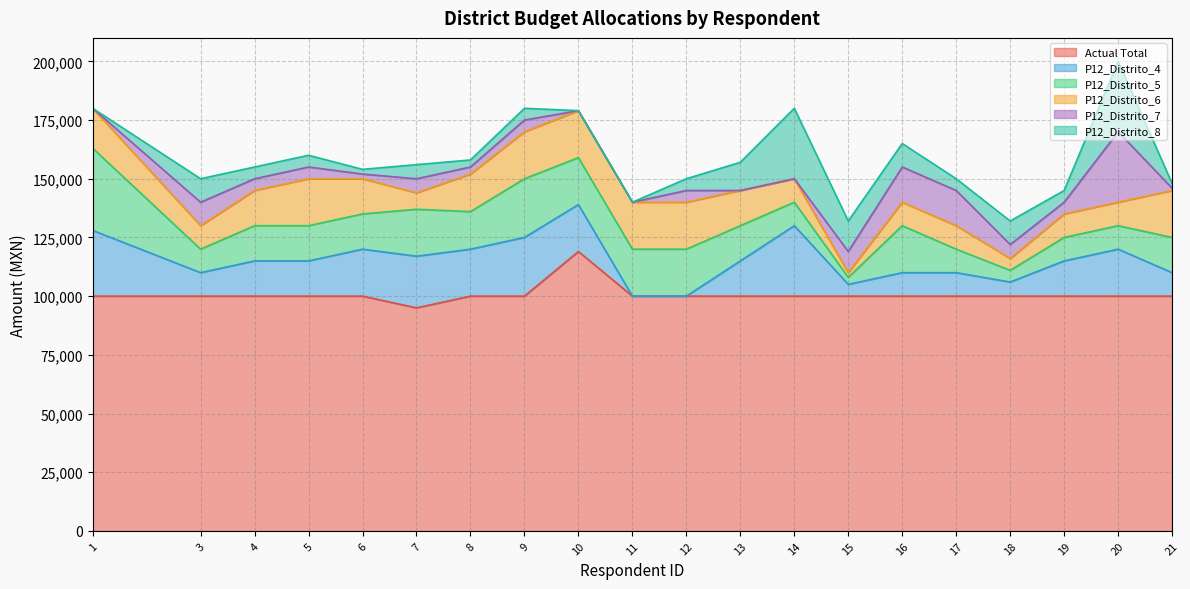

Reading left to right, what are all the values shown in this chart?

Actual Total: 1=100000	3=100000	4=100000	5=100000	6=100000	7=95000	8=100000	9=100000	10=119000	11=100000	12=100000	13=100000	14=100000	15=100000	16=100000	17=100000	18=100000	19=100000	20=100000	21=100000
P12_Distrito_4: 1=28000	3=10000	4=15000	5=15000	6=20000	7=22000	8=20000	9=25000	10=20000	11=0	12=0	13=15000	14=30000	15=5000	16=10000	17=10000	18=6000	19=15000	20=20000	21=10000
P12_Distrito_5: 1=35000	3=10000	4=15000	5=15000	6=15000	7=20000	8=16000	9=25000	10=20000	11=20000	12=20000	13=15000	14=10000	15=3000	16=20000	17=10000	18=5000	19=10000	20=10000	21=15000
P12_Distrito_6: 1=17000	3=10000	4=15000	5=20000	6=15000	7=7000	8=16000	9=20000	10=20000	11=20000	12=20000	13=15000	14=10000	15=2000	16=10000	17=10000	18=5000	19=10000	20=10000	21=20000
P12_Distrito_7: 1=0	3=10000	4=5000	5=5000	6=2000	7=6000	8=3000	9=5000	10=0	11=0	12=5000	13=0	14=0	15=9000	16=15000	17=15000	18=6000	19=5000	20=30000	21=1000
P12_Distrito_8: 1=0	3=10000	4=5000	5=5000	6=2000	7=6000	8=3000	9=5000	10=0	11=0	12=5000	13=12000	14=30000	15=13000	16=10000	17=5000	18=10000	19=5000	20=30000	21=2000